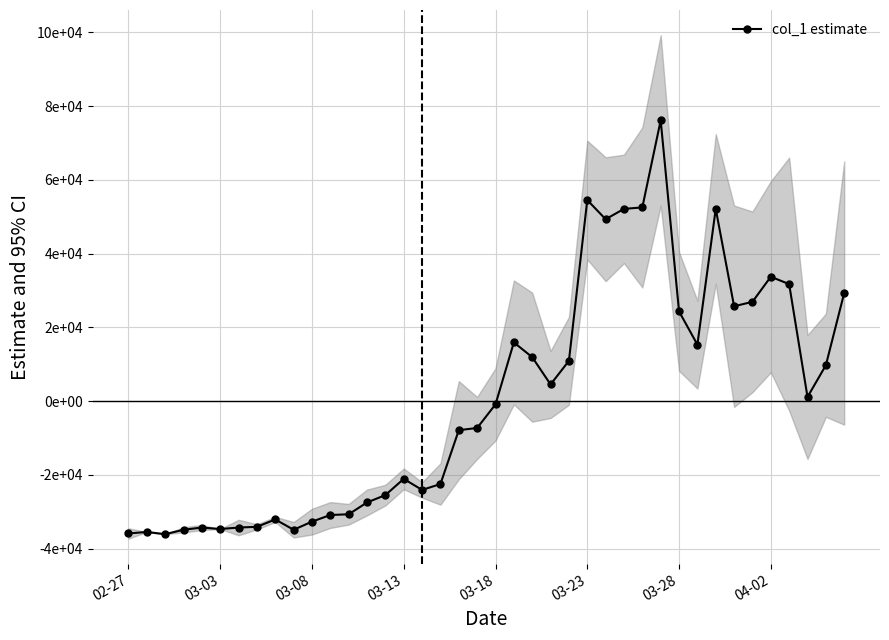

How many data points are less than -889?

21